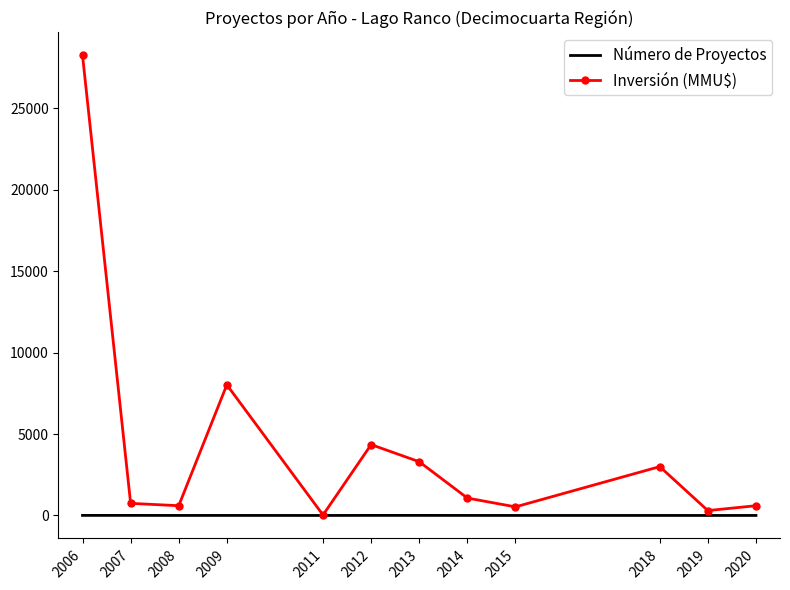

What is the minimum value for Número de Proyectos?

1